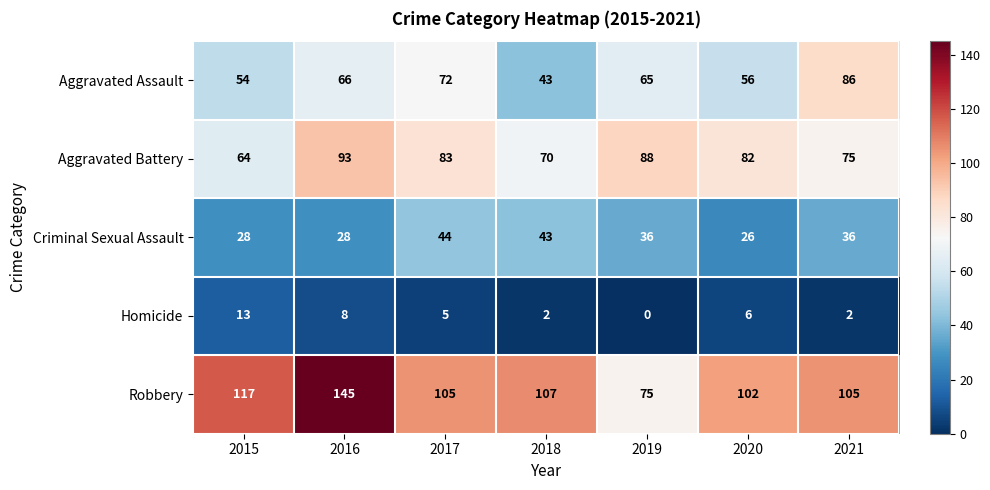

At which category is the sum across all series the highest?

2016